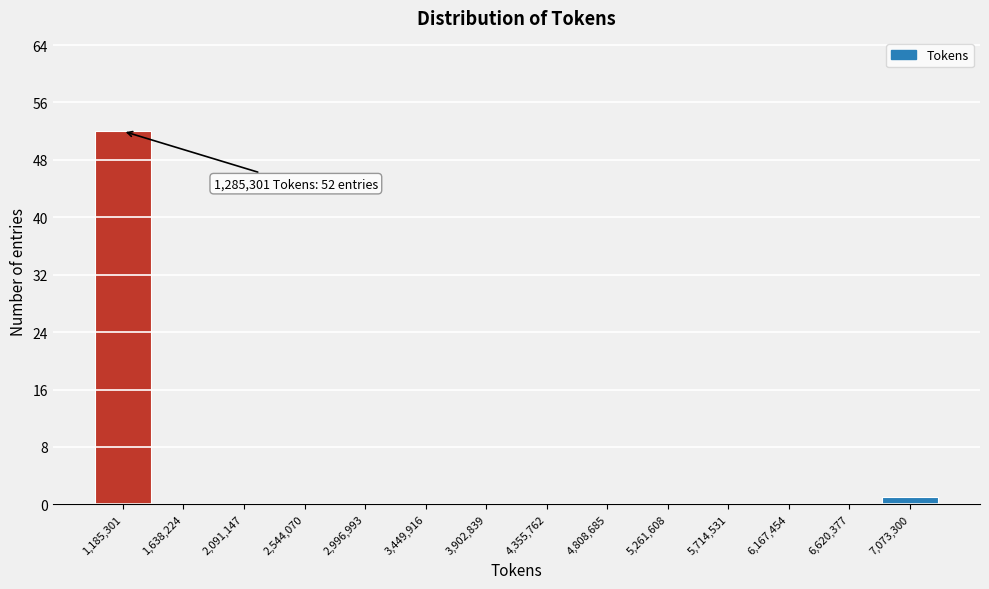

Reading left to right, extract all data points from this chart.

1,185,301=52	1,638,224=0	2,091,147=0	2,544,070=0	2,996,993=0	3,449,916=0	3,902,839=0	4,355,762=0	4,808,685=0	5,261,608=0	5,714,531=0	6,167,454=0	6,620,377=0	7,073,300=1